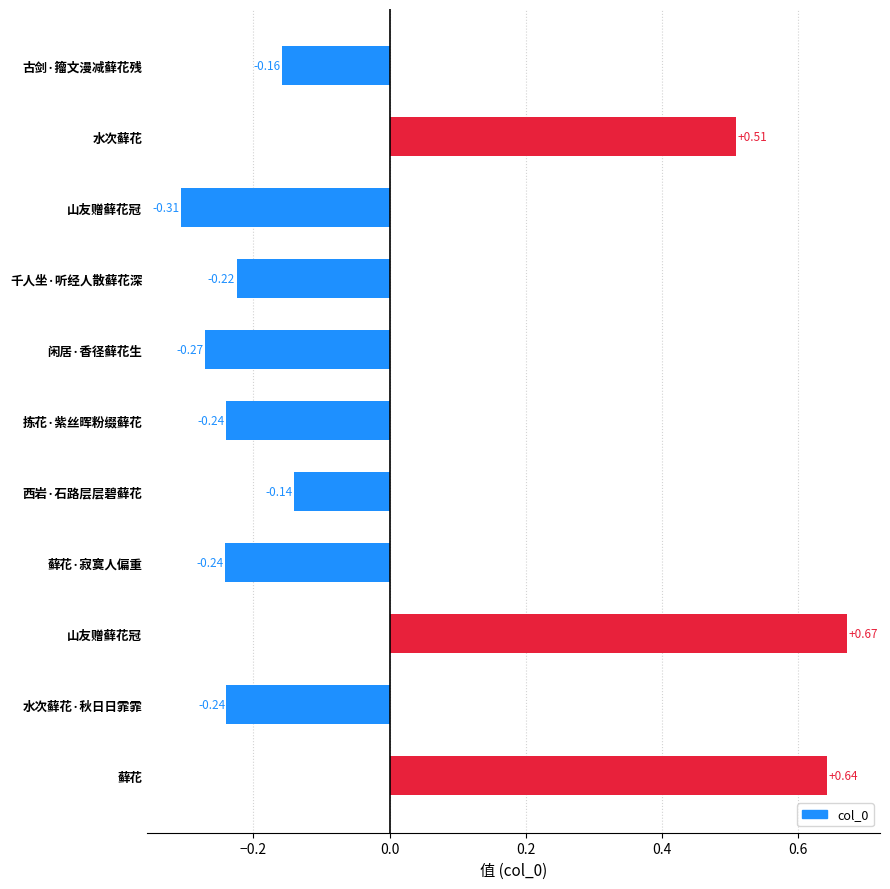

How many values are below zero?

8